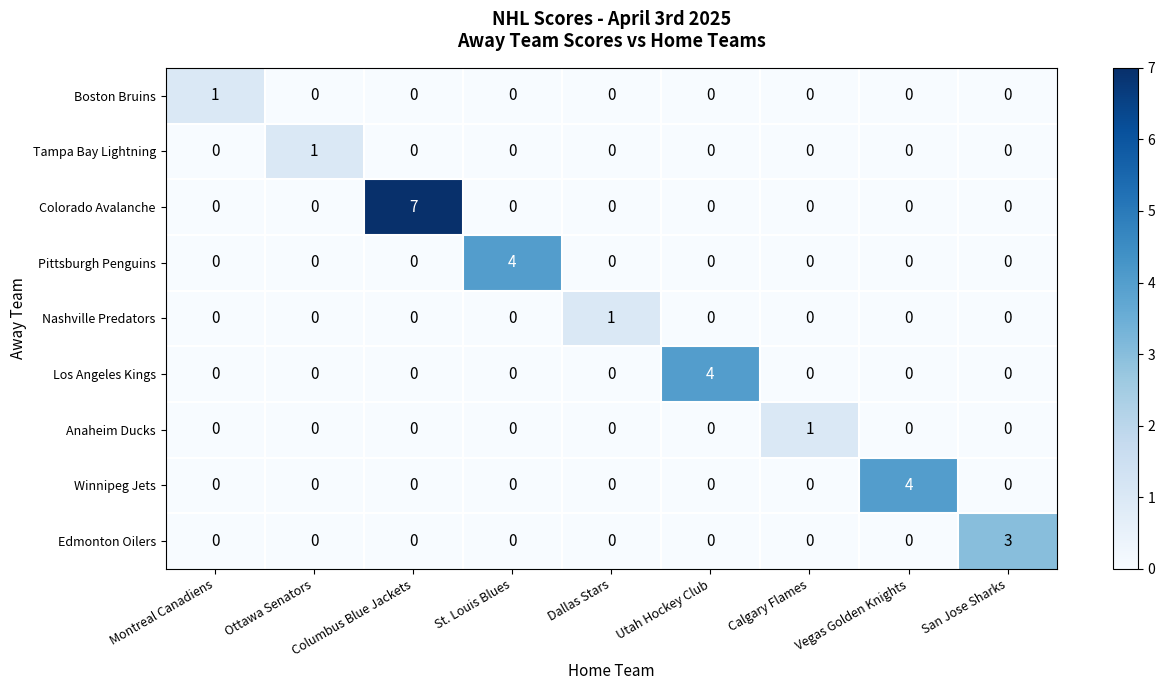

At which category is the sum across all series the highest?

Columbus Blue Jackets